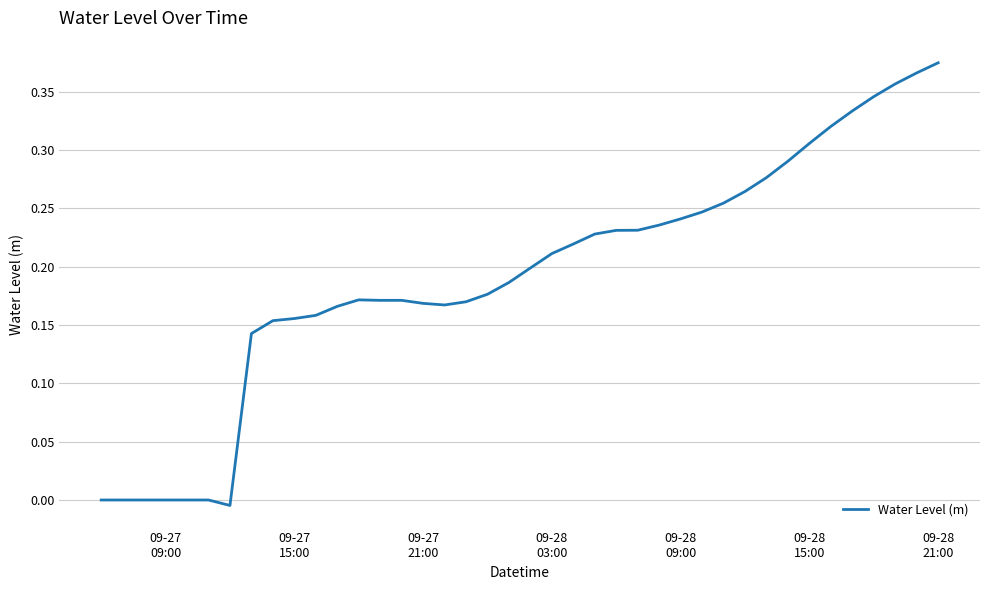

What is the difference between the maximum and minimum values?

0.4